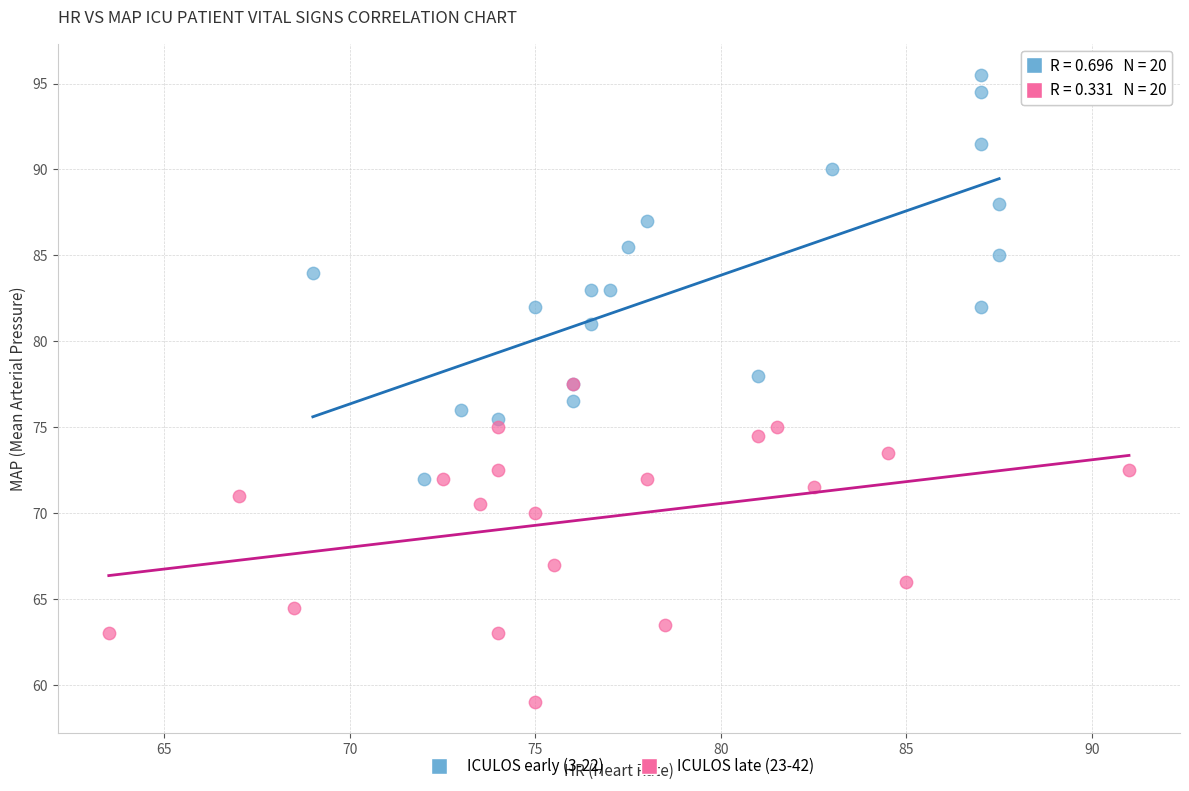

Which series reaches the minimum Y coordinate?

ICULOS late (23-42)